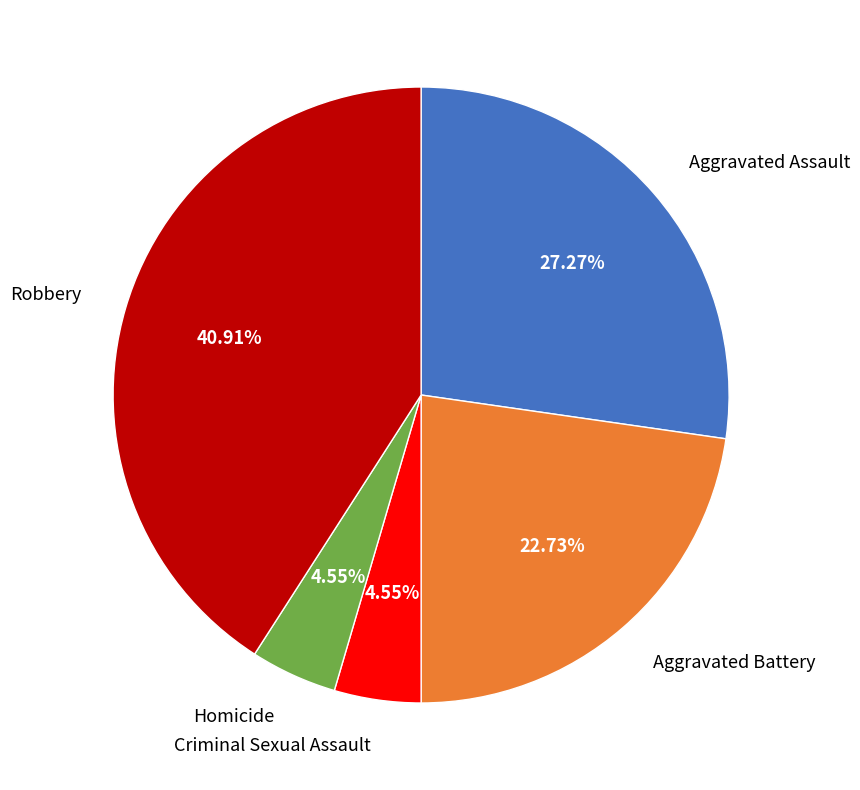

To the nearest percent, what is the difference between the largest and smallest slice percentages?

36%